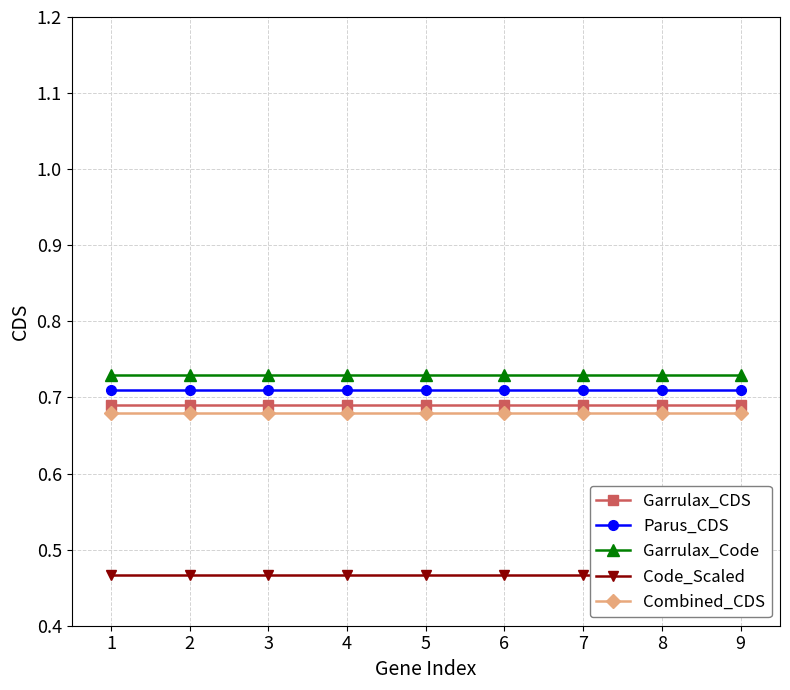

True or false: Garrulax_Code and Parus_CDS cross at least once.

False